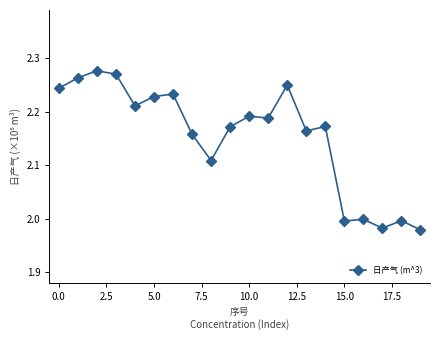

True or false: the data has more than 2 interior local peaks.

True